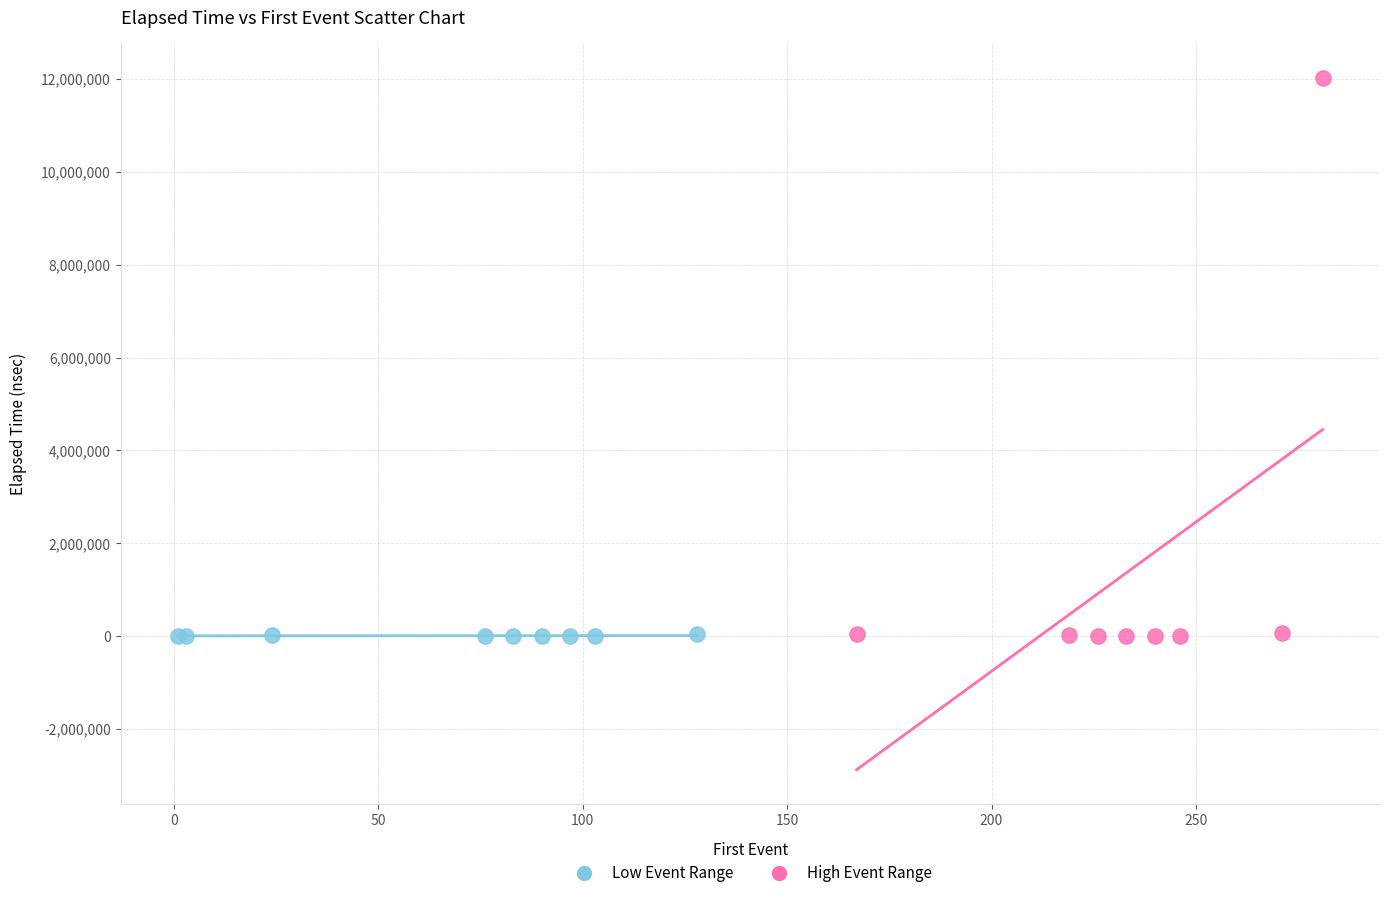

Which series contains the highest Y value?

High Event Range